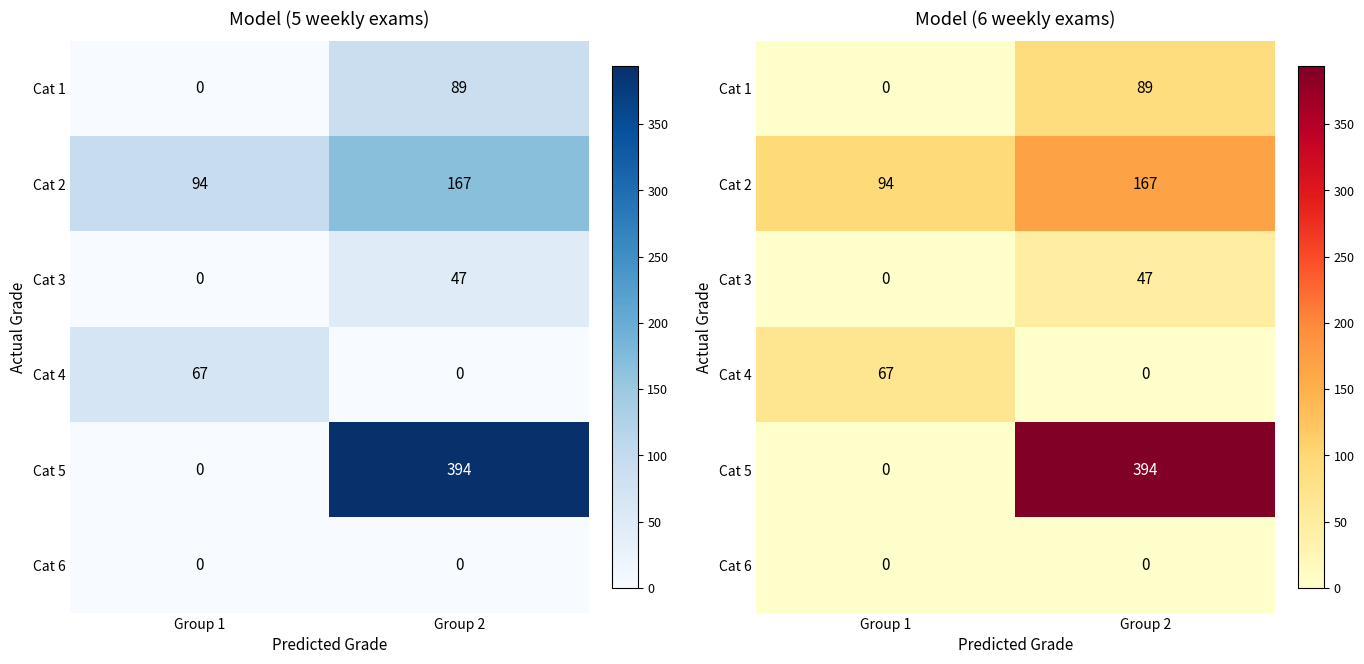

Which category has the lowest value in the Cat 4 series?

Group 2